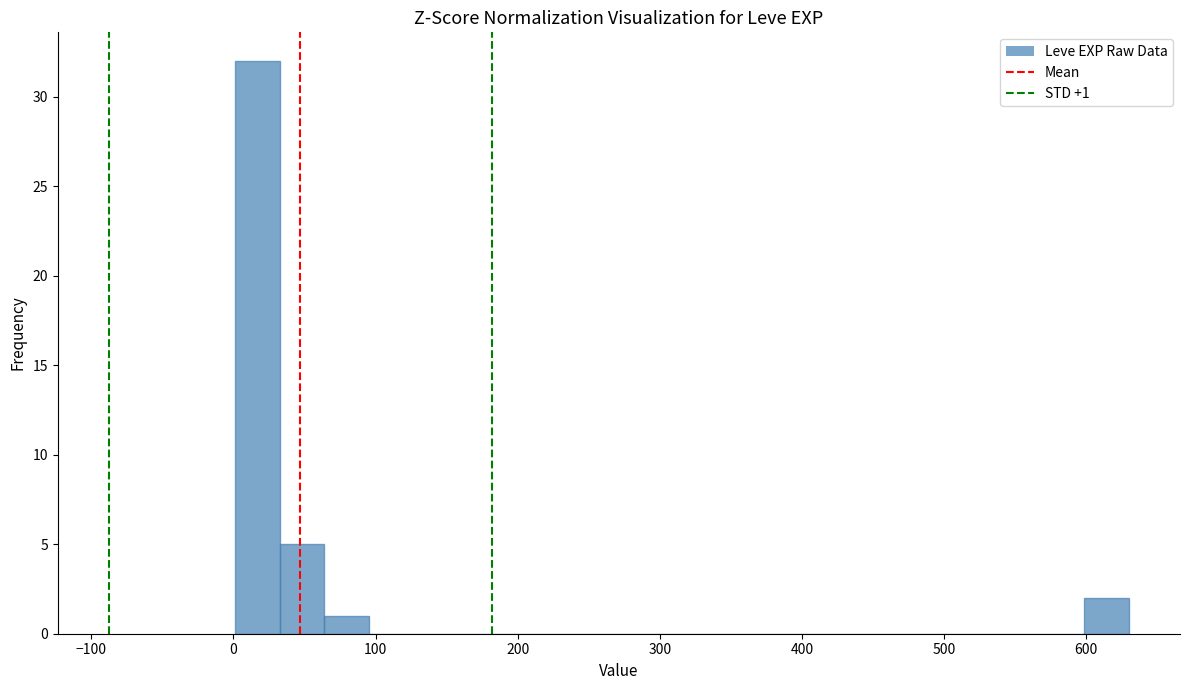

Read against the x-axis, roughly where is the centre of the tallest bar?

20